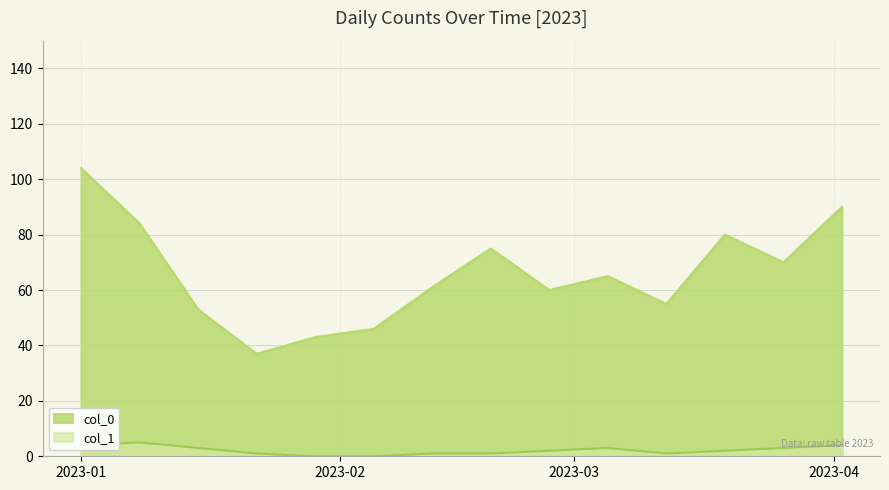

Is it true that col_0 equals 59 at 2023-01-08?

False